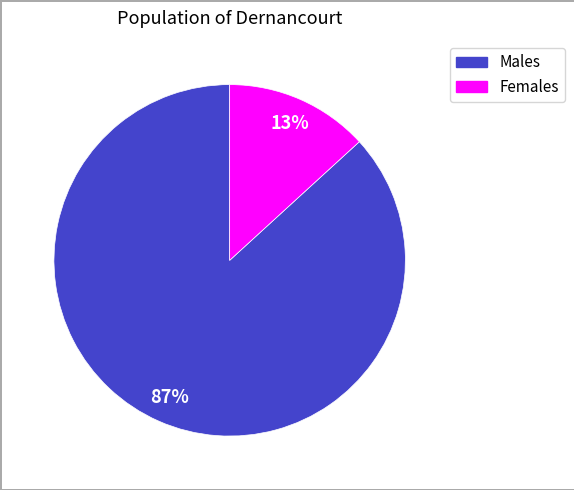

How many slices are in this pie chart?

2